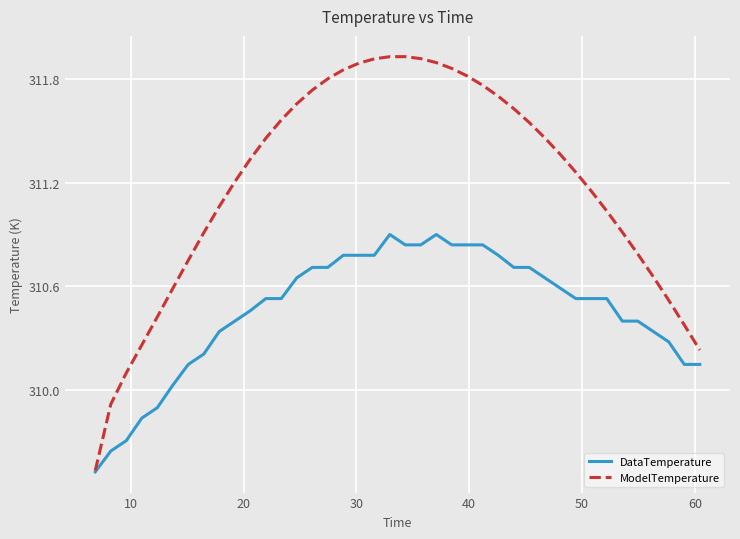

List the series in order of their overall mean, highest first.

ModelTemperature, DataTemperature